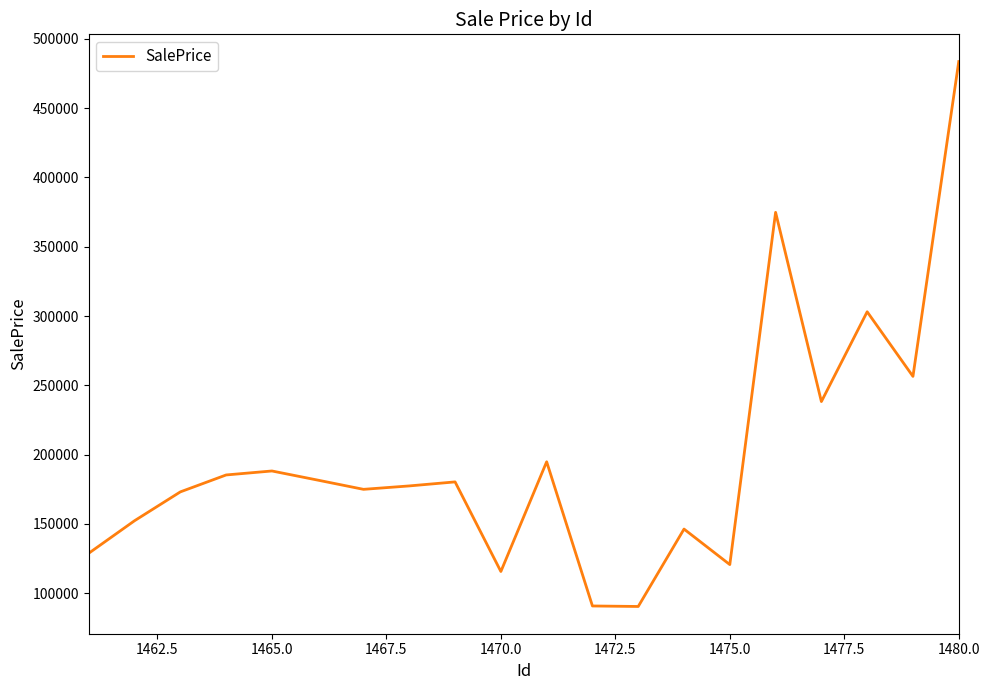

What is the minimum value shown in the chart?

90380.6